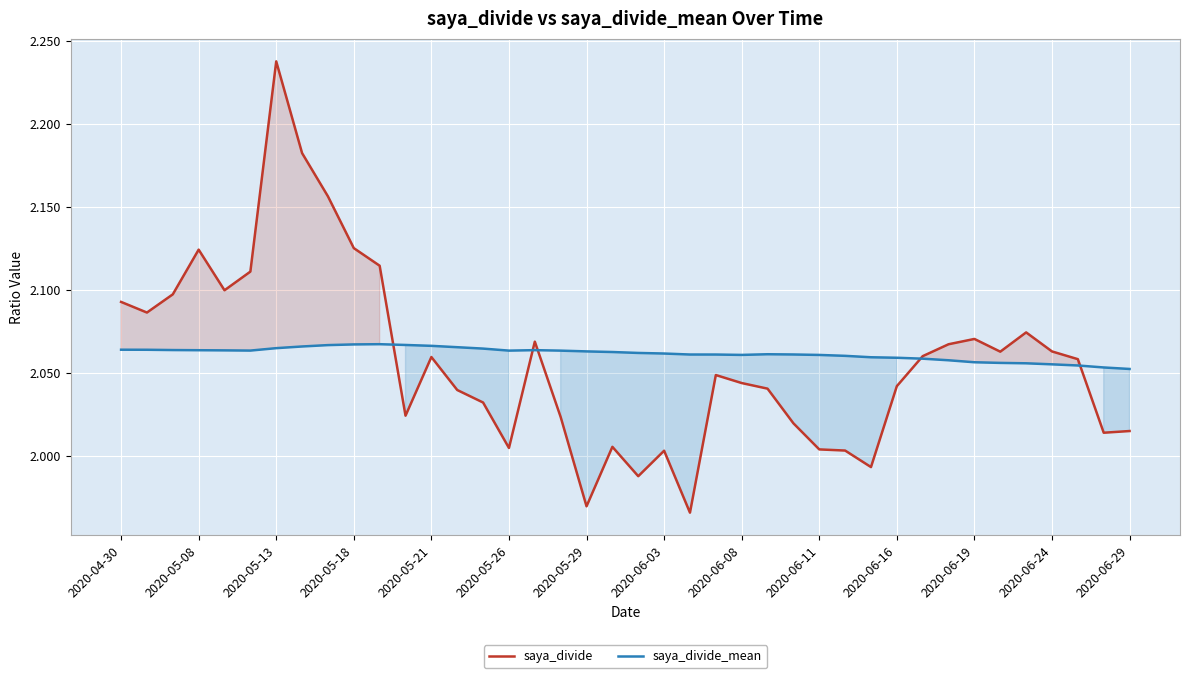

Between 2020-06-24 and 19, which is larger?

2020-06-24